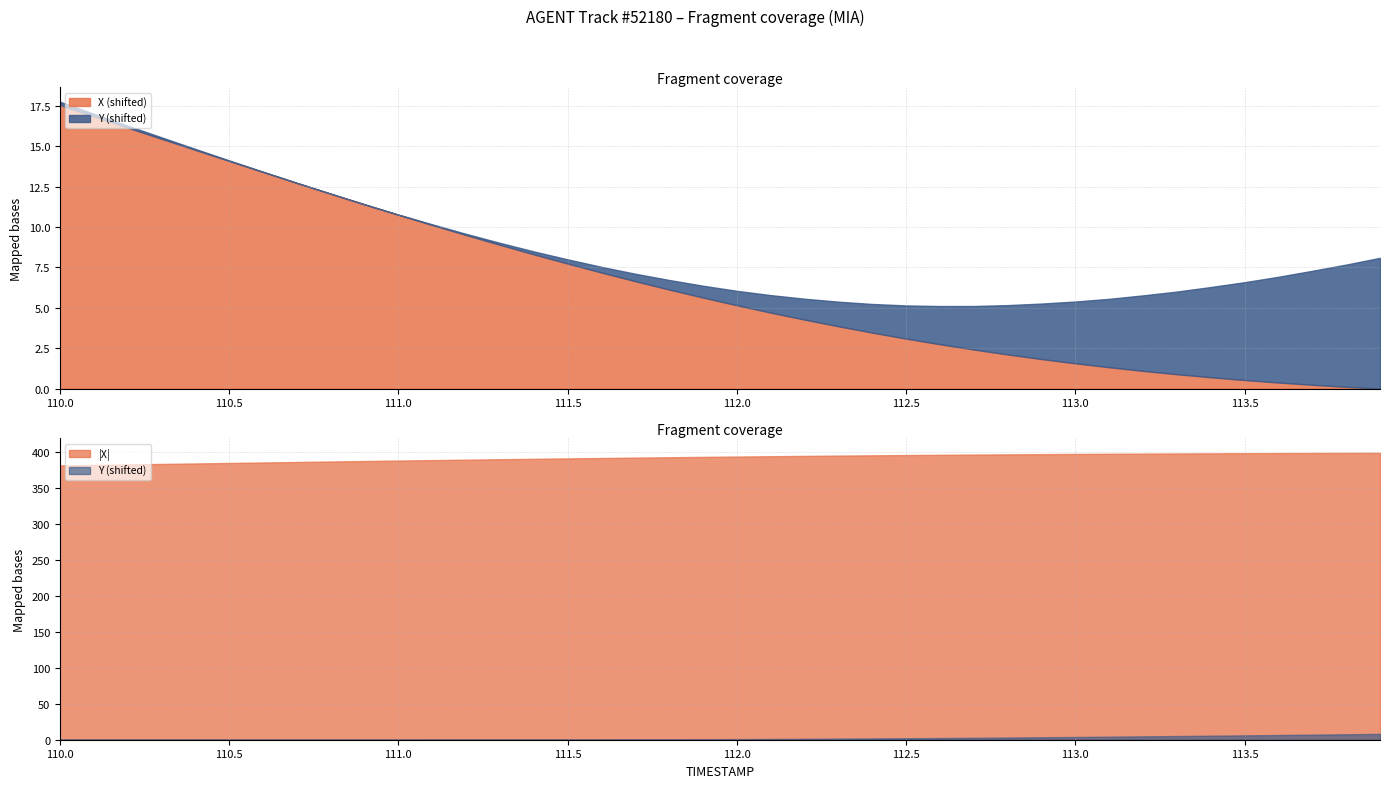

What is the difference between the maximum and second lowest values in the Y series?

8.1